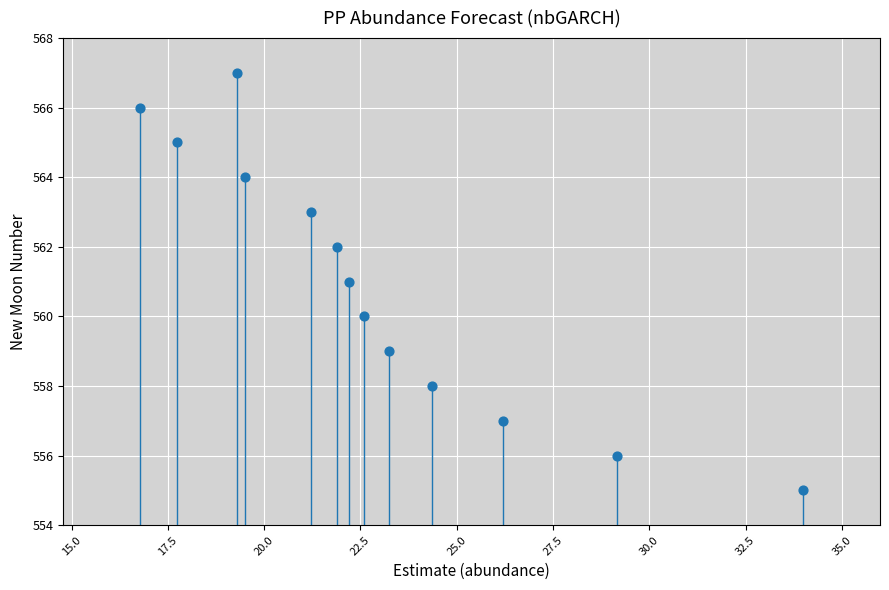

What is the range of Y values (max minus min)?

12